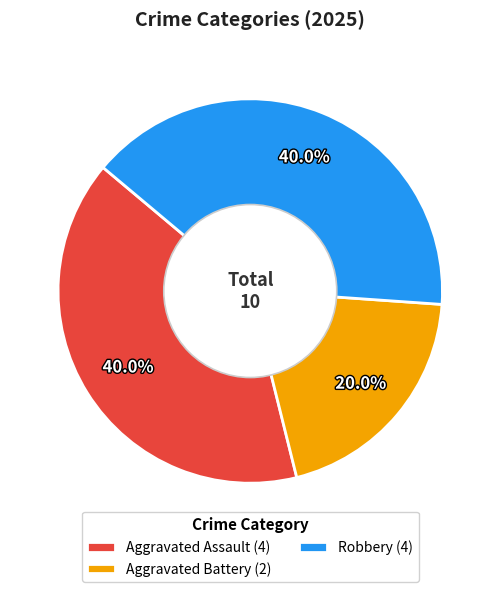

Is there any slice that represents more than half of the pie?

No